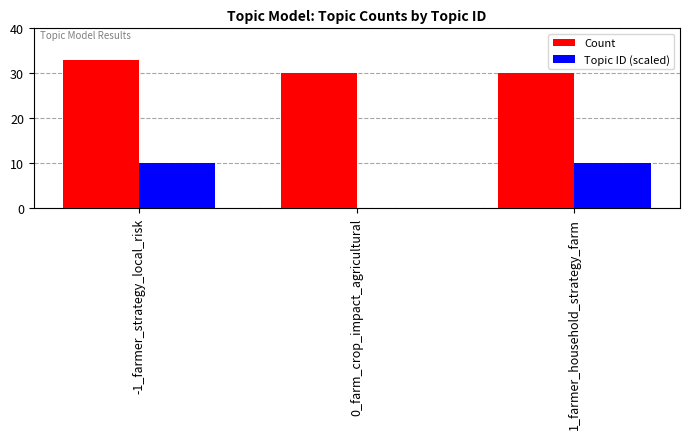

What are all the series names shown in the legend?

Count, Topic ID (scaled)